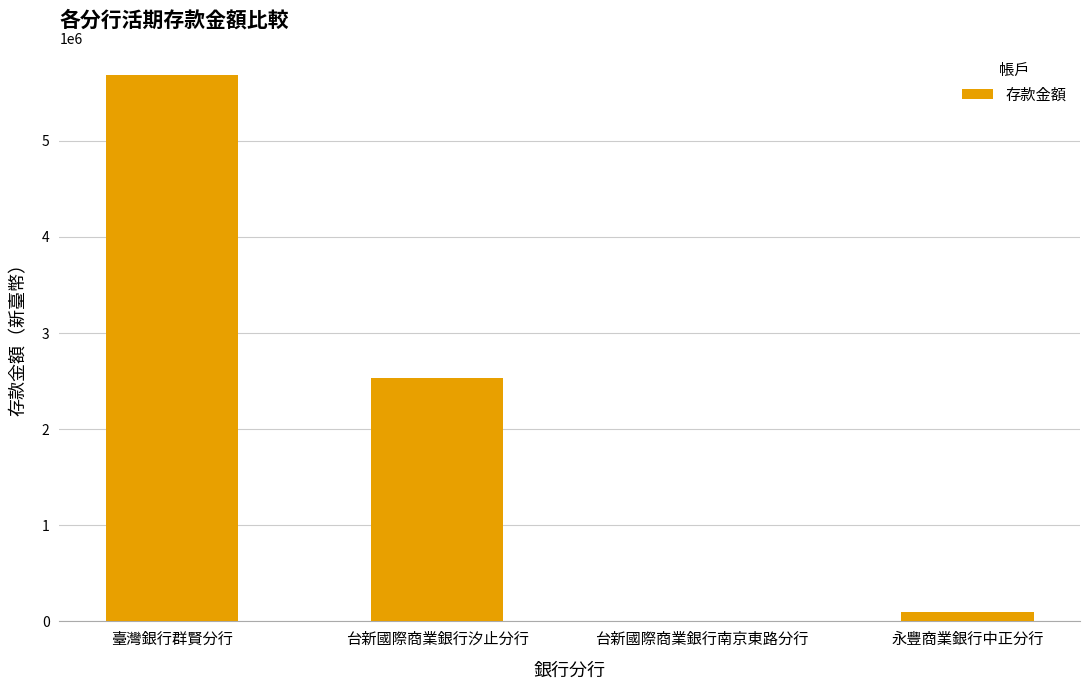

The chart shows a value of 7175 at 台新國際商業銀行南京東路分行. True or false?

True